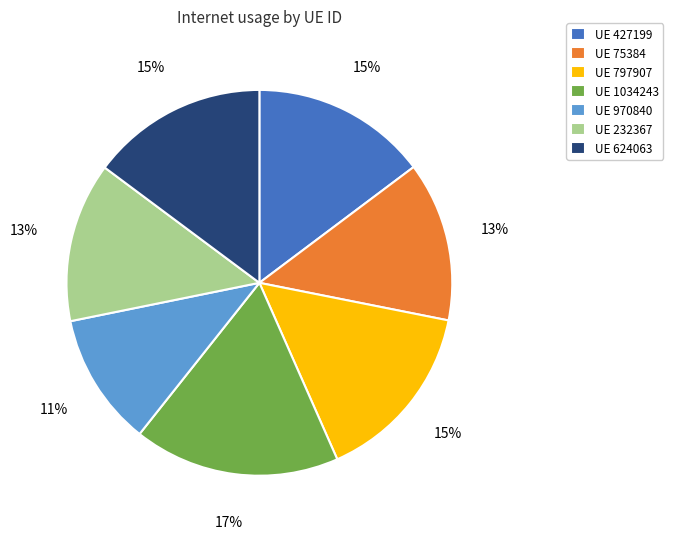

To the nearest percent, what percentage of the pie is UE 624063?

15%